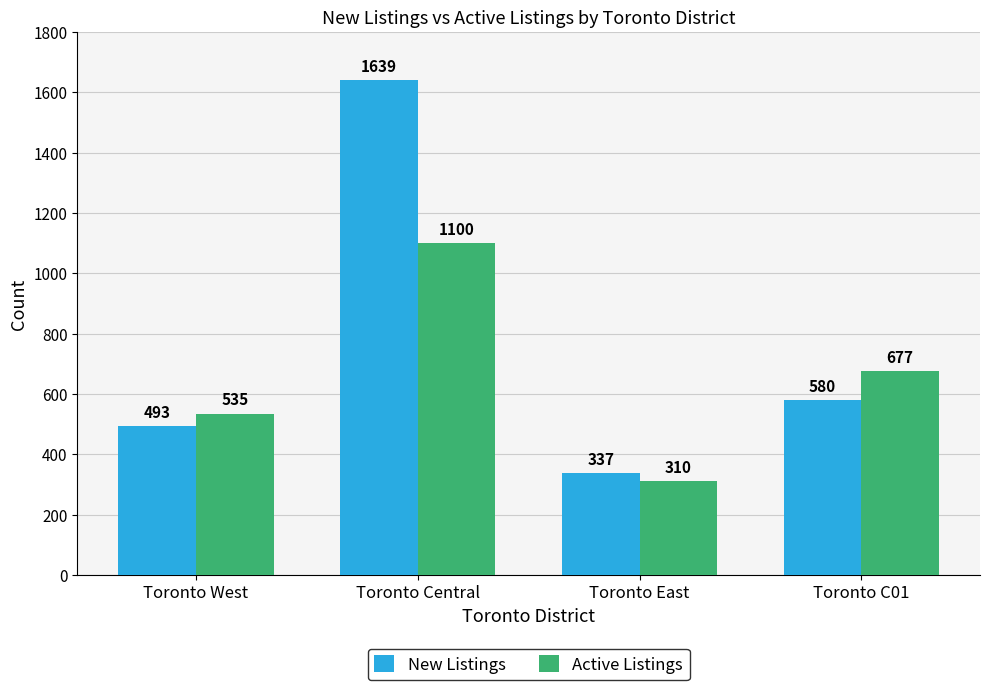

At how many categories does at least one series exceed 1080?

1